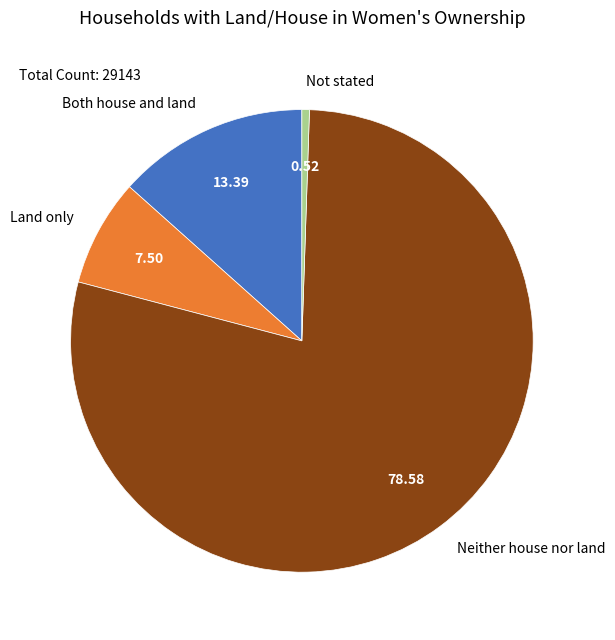

Which slice represents more than half of the pie?

Neither house nor land